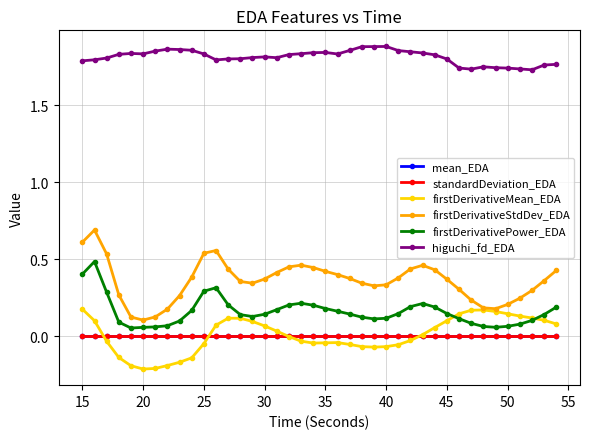

Which series has the largest range (max minus min)?

firstDerivativeStdDev_EDA